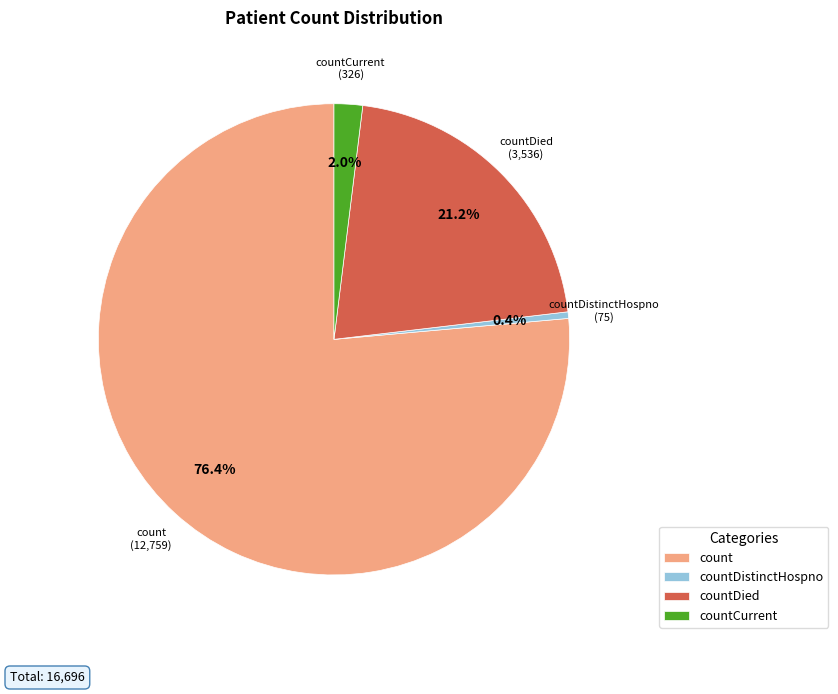

Between countDistinctHospno and countCurrent, which is larger?

countCurrent